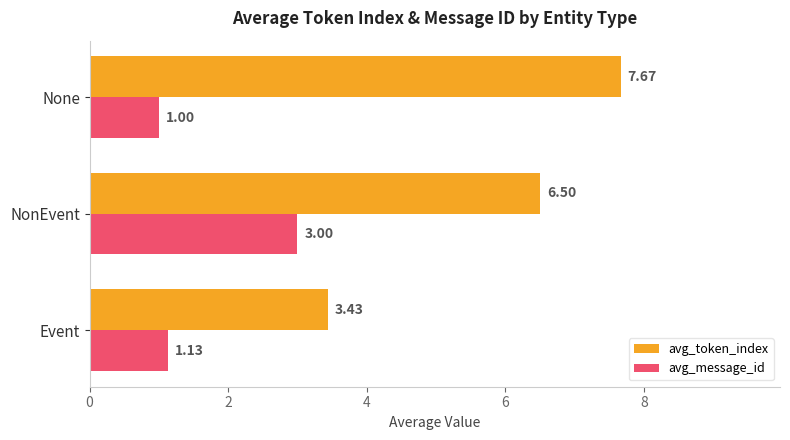

Which series has the largest range (max minus min)?

avg_token_index